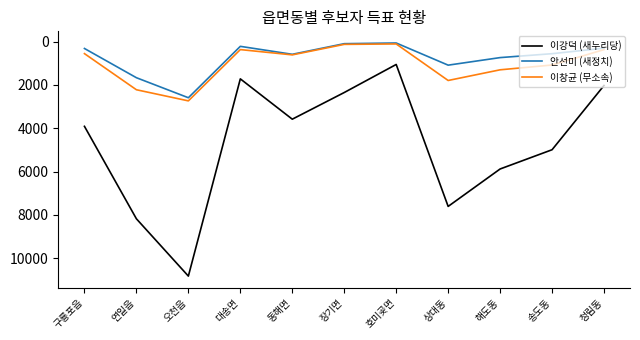

In 안선미 (새정치), how many points are lower than both neighbors (excluding endpoints)?

2